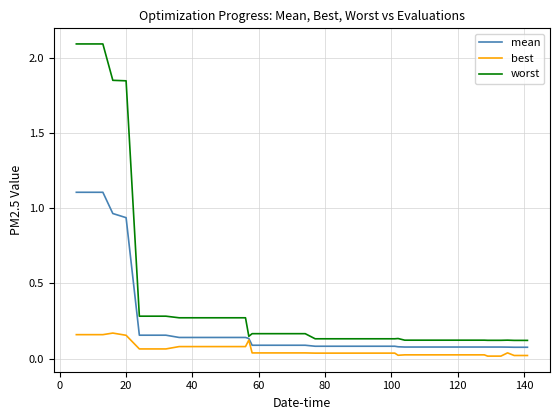

Rank the series by their maximum value, from lowest to highest.

best, mean, worst